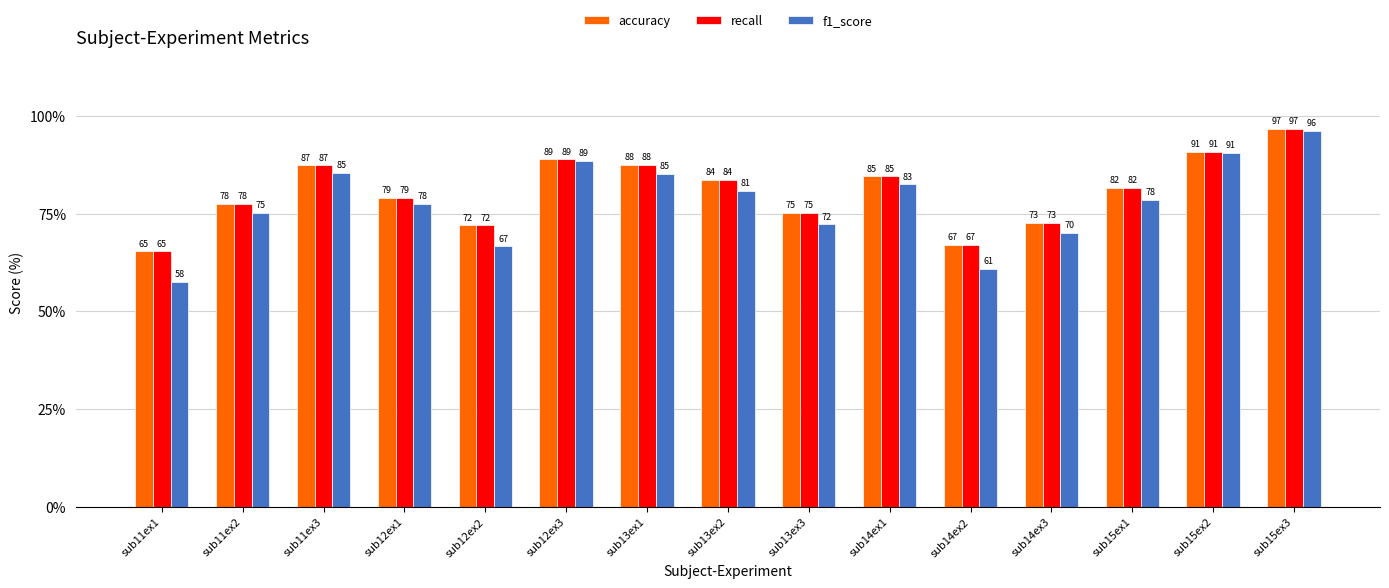

How many bars are there in total?

45